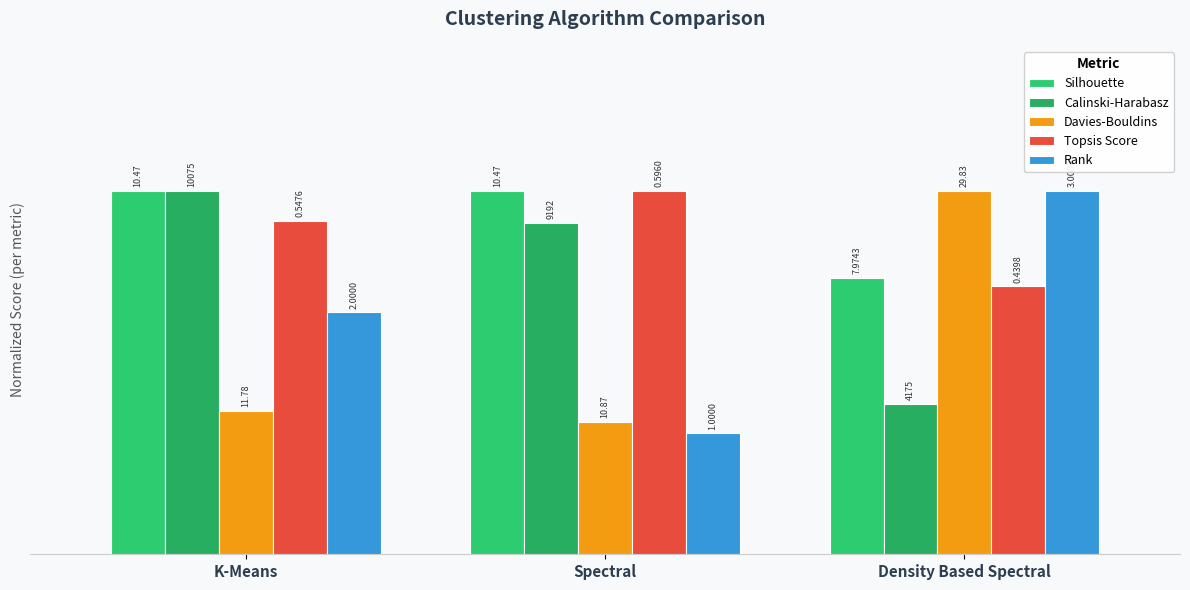

What is the label of the 3rd bar from the right?

K-Means